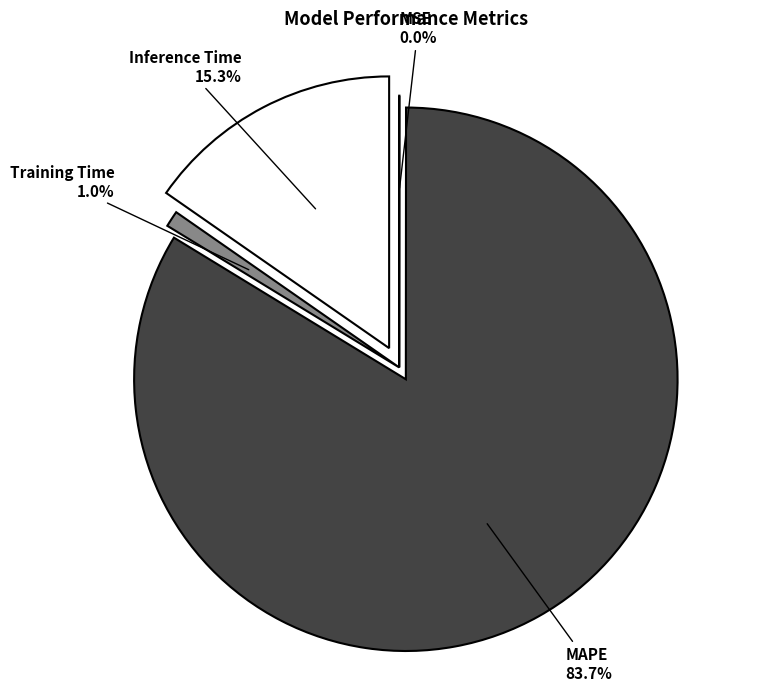

Combined, do Inference Time and Training Time account for over 50%?

No